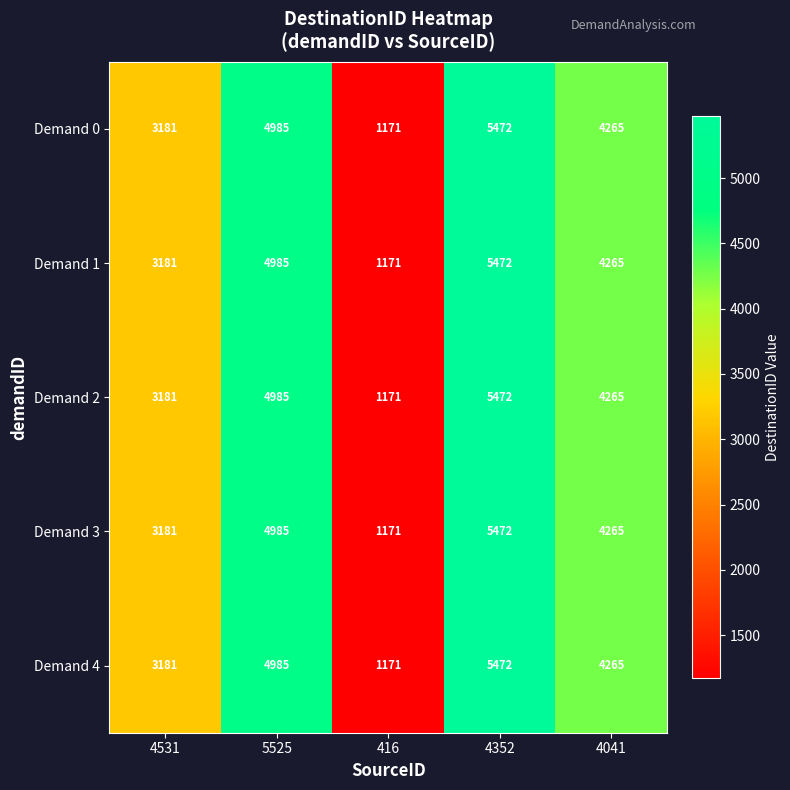

Reading left to right, extract all data points from this chart.

Demand 0: 4531=3181	5525=4985	416=1171	4352=5472	4041=4265
Demand 1: 4531=3181	5525=4985	416=1171	4352=5472	4041=4265
Demand 2: 4531=3181	5525=4985	416=1171	4352=5472	4041=4265
Demand 3: 4531=3181	5525=4985	416=1171	4352=5472	4041=4265
Demand 4: 4531=3181	5525=4985	416=1171	4352=5472	4041=4265